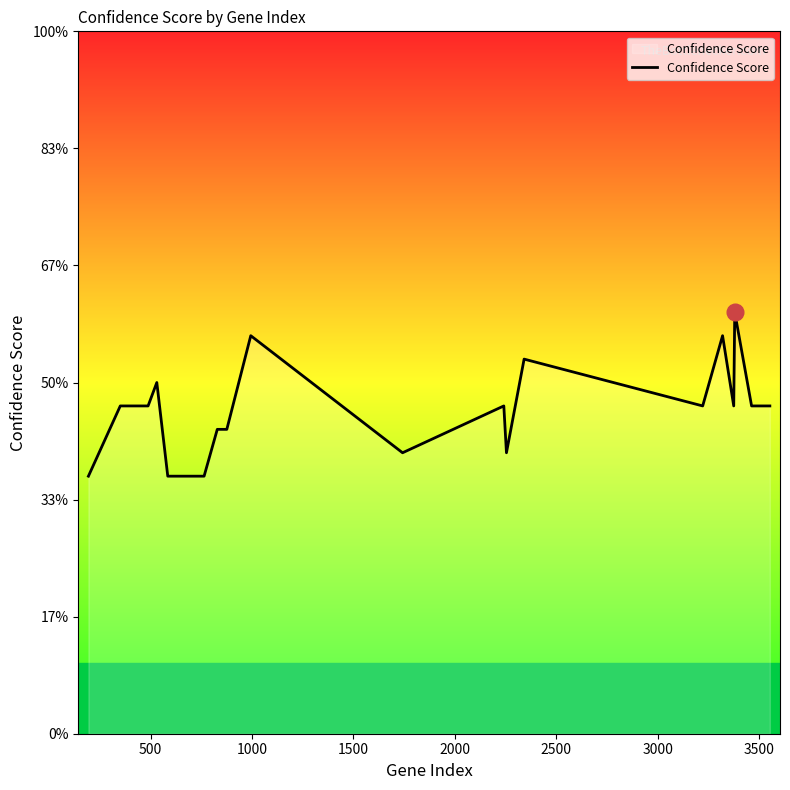

How many points are higher than both their immediate neighbors (excluding endpoints)?

6